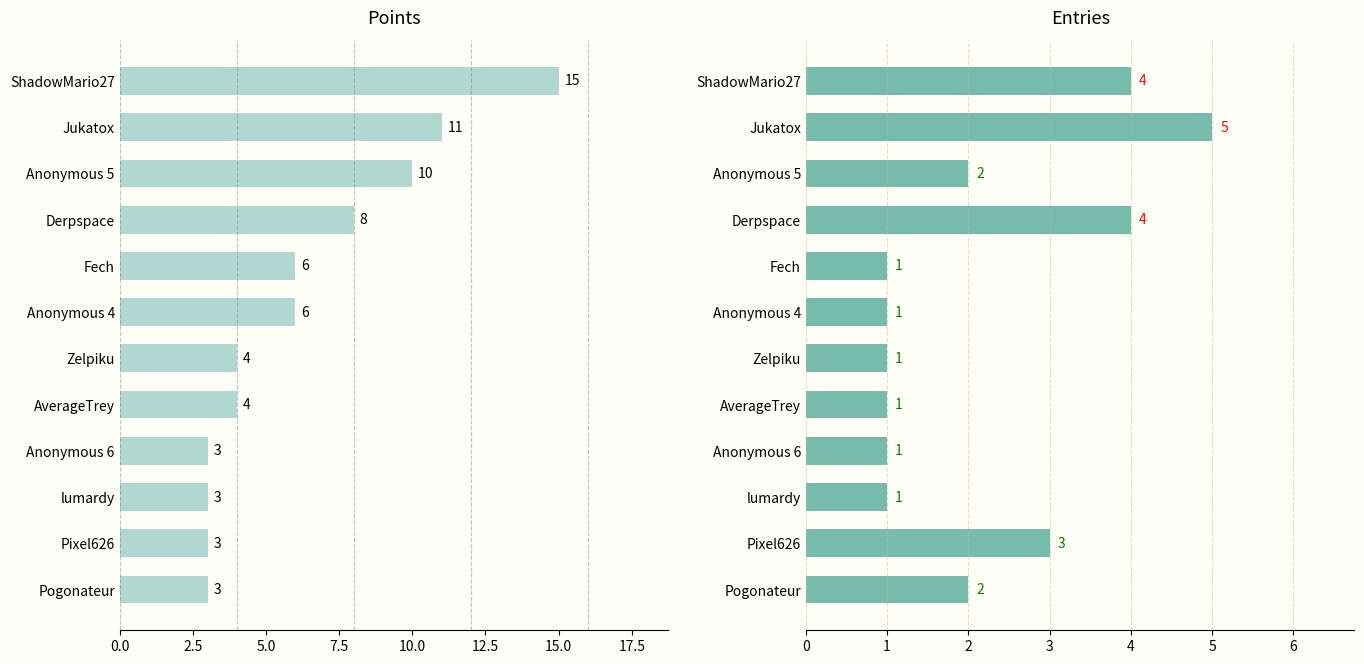

At Anonymous 6, list the series in order from largest to smallest.

Points, Entries